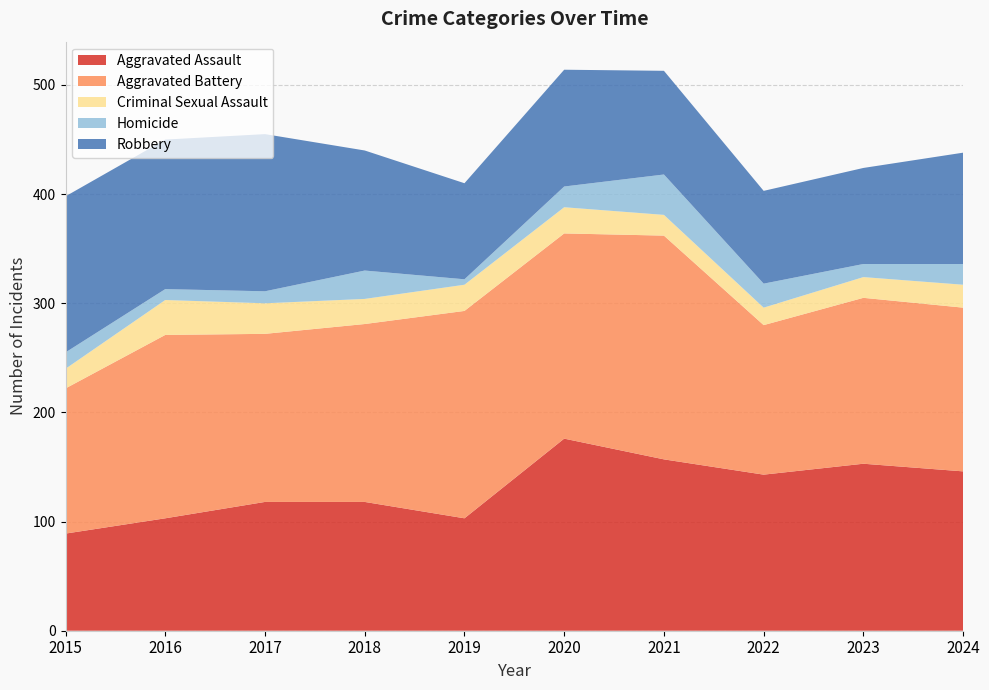

Reading left to right, what are all the values shown in this chart?

Aggravated Assault: 89	103	118	118	103	176	157	143	153	146
Aggravated Battery: 133	168	154	163	190	188	205	137	152	150
Criminal Sexual Assault: 18	32	28	23	24	24	19	16	19	21
Homicide: 15	10	11	26	5	19	37	22	12	19
Robbery: 143	137	144	110	88	107	95	85	88	102